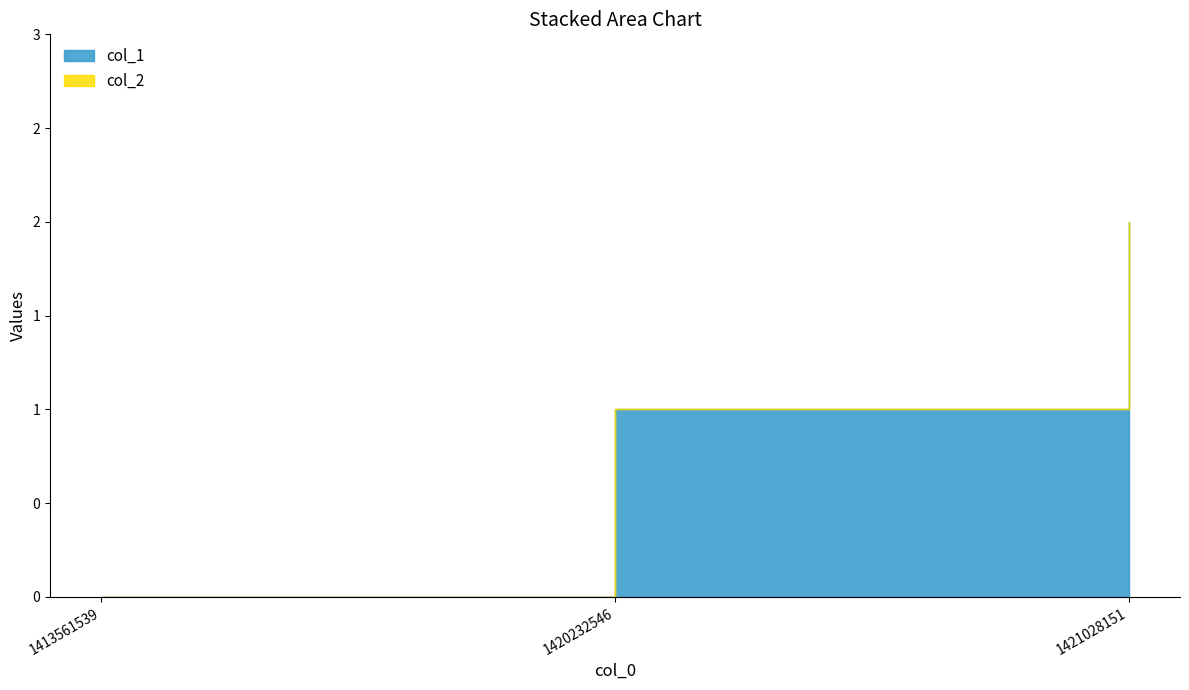

What is the average value of the col_1 series?

1